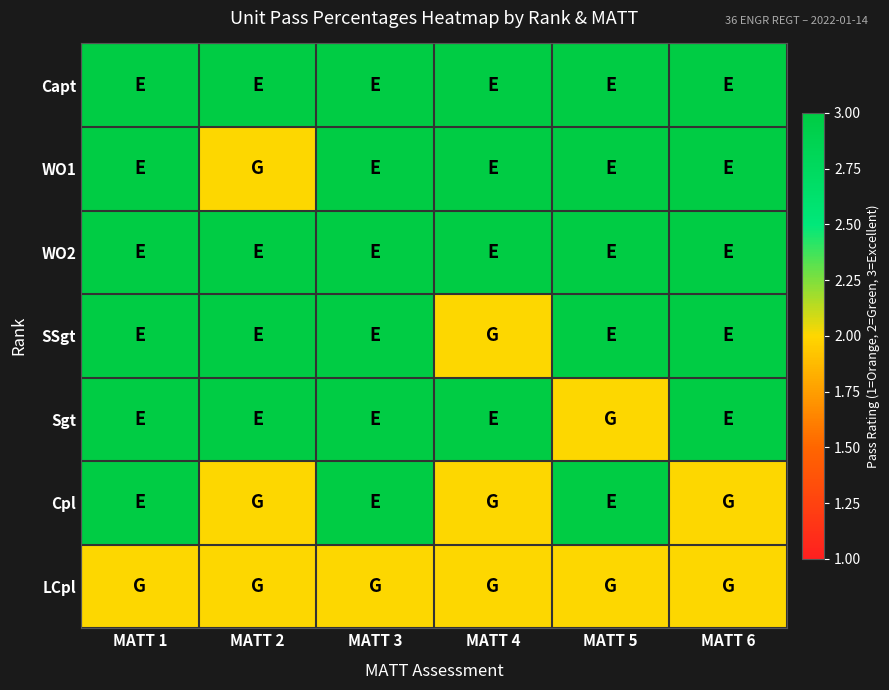

What is the spread (max minus min) of values at MATT 4?

1